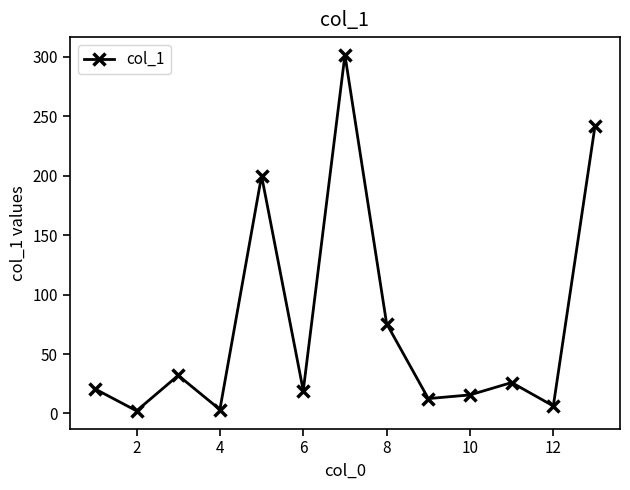

How many lines are shown in the chart?

1